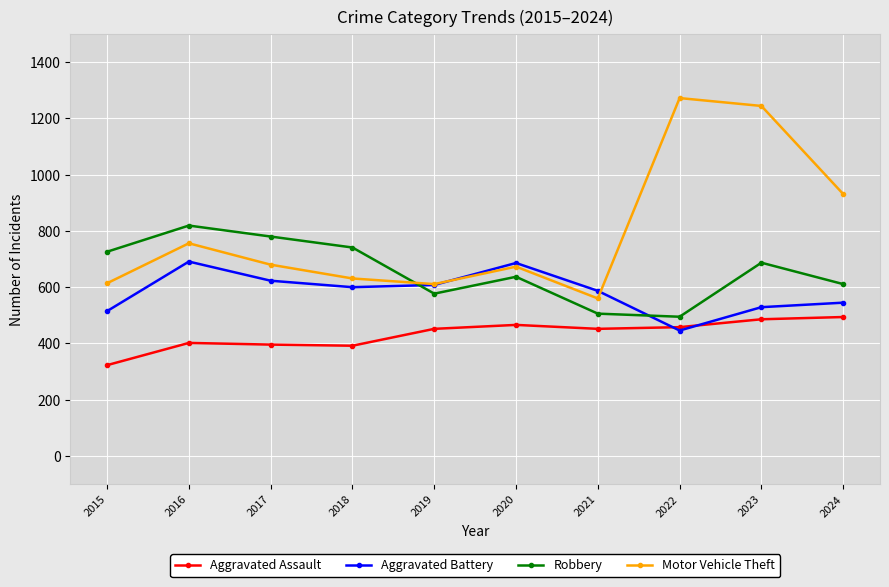

What is the difference between the Aggravated Assault values at 2022 and 2024?

36